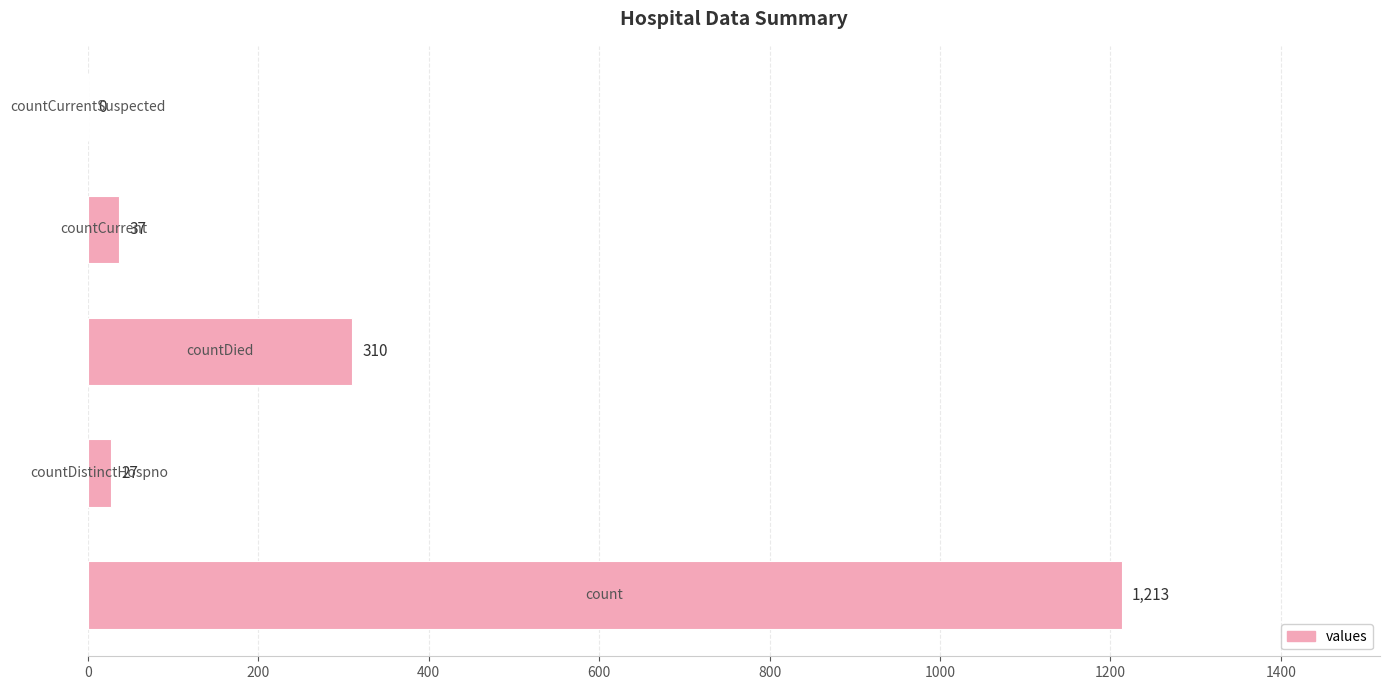

What is the sum of all values?

1587